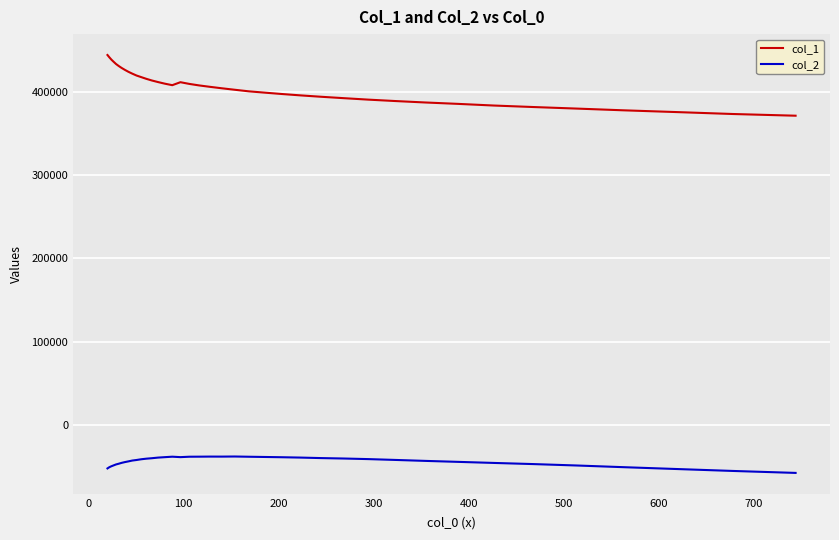

Rank the series by their average value, from highest to lowest.

col_1, col_2